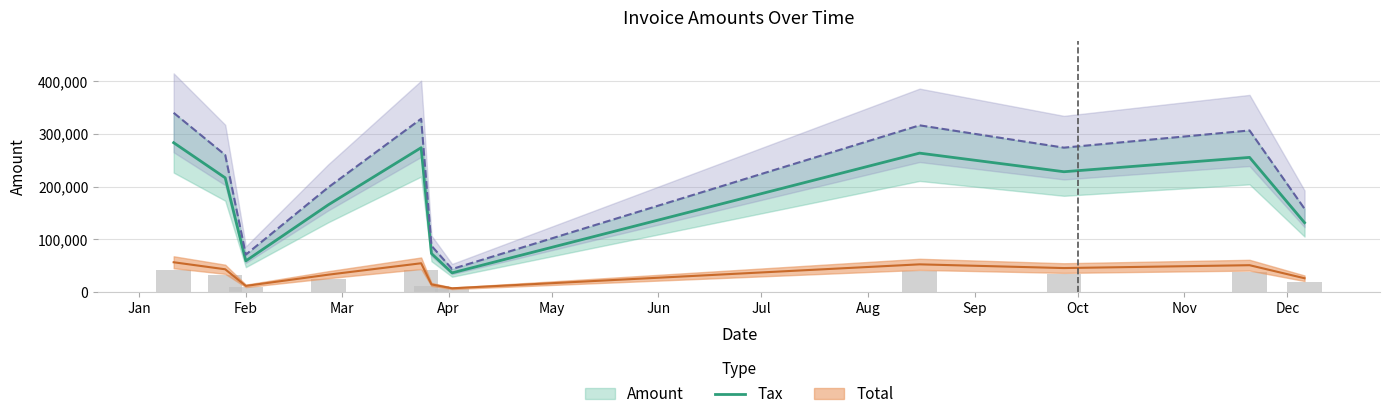

Where is Total nearest to the value 191941?

2017-02-25